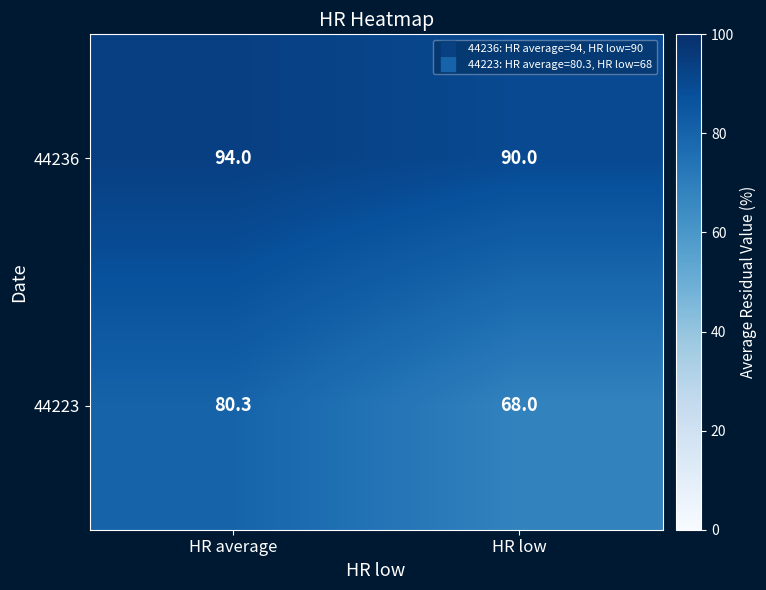

What is the maximum value shown in the chart?

94.0